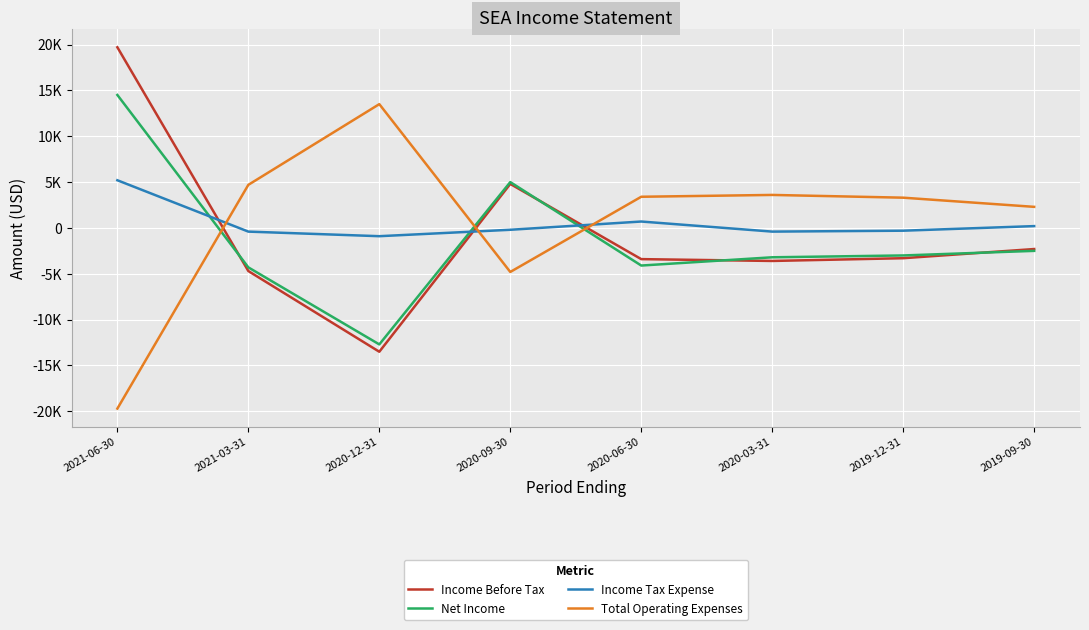

Reading left to right, what are all the values shown in this chart?

Income Before Tax: 2021-06-30=19700	2021-03-31=-4700	2020-12-31=-13500	2020-09-30=4800	2020-06-30=-3400	2020-03-31=-3600	2019-12-31=-3300	2019-09-30=-2300
Net Income: 2021-06-30=14500	2021-03-31=-4300	2020-12-31=-12700	2020-09-30=5000	2020-06-30=-4100	2020-03-31=-3200	2019-12-31=-3000	2019-09-30=-2500
Income Tax Expense: 2021-06-30=5200	2021-03-31=-400	2020-12-31=-900	2020-09-30=-200	2020-06-30=700	2020-03-31=-400	2019-12-31=-300	2019-09-30=200
Total Operating Expenses: 2021-06-30=-19700	2021-03-31=4700	2020-12-31=13500	2020-09-30=-4800	2020-06-30=3400	2020-03-31=3600	2019-12-31=3300	2019-09-30=2300